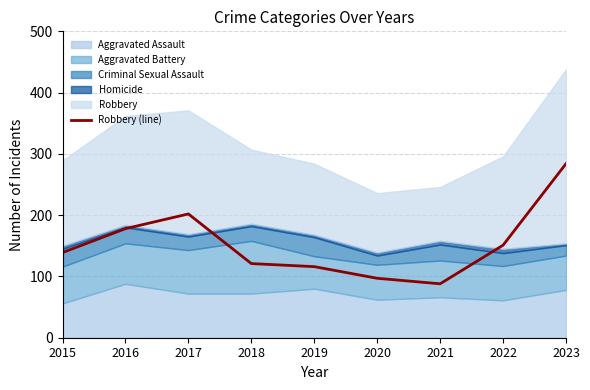

What is the lowest value of the Robbery (line) series?

88